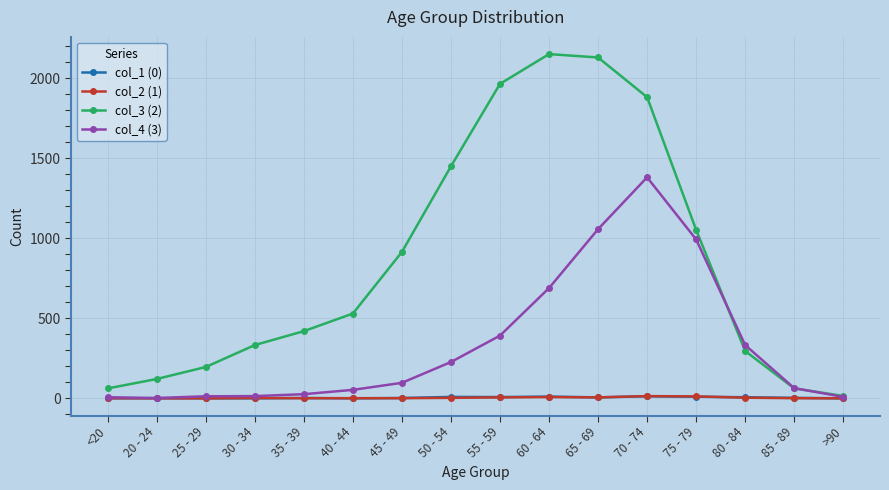

Which series has the largest total across all categories?

col_3 (2)